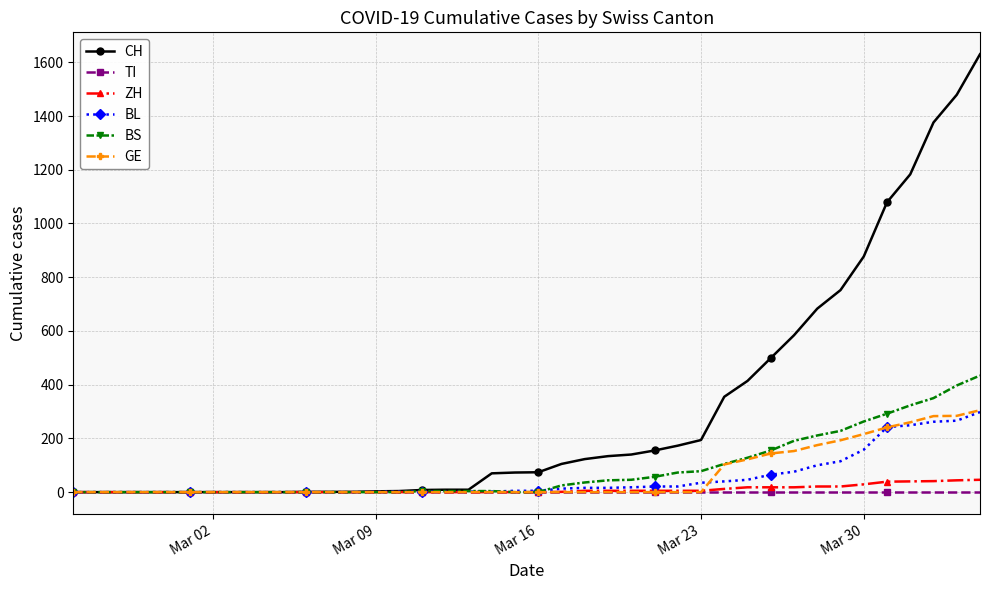

Which series has the widest spread of values?

CH